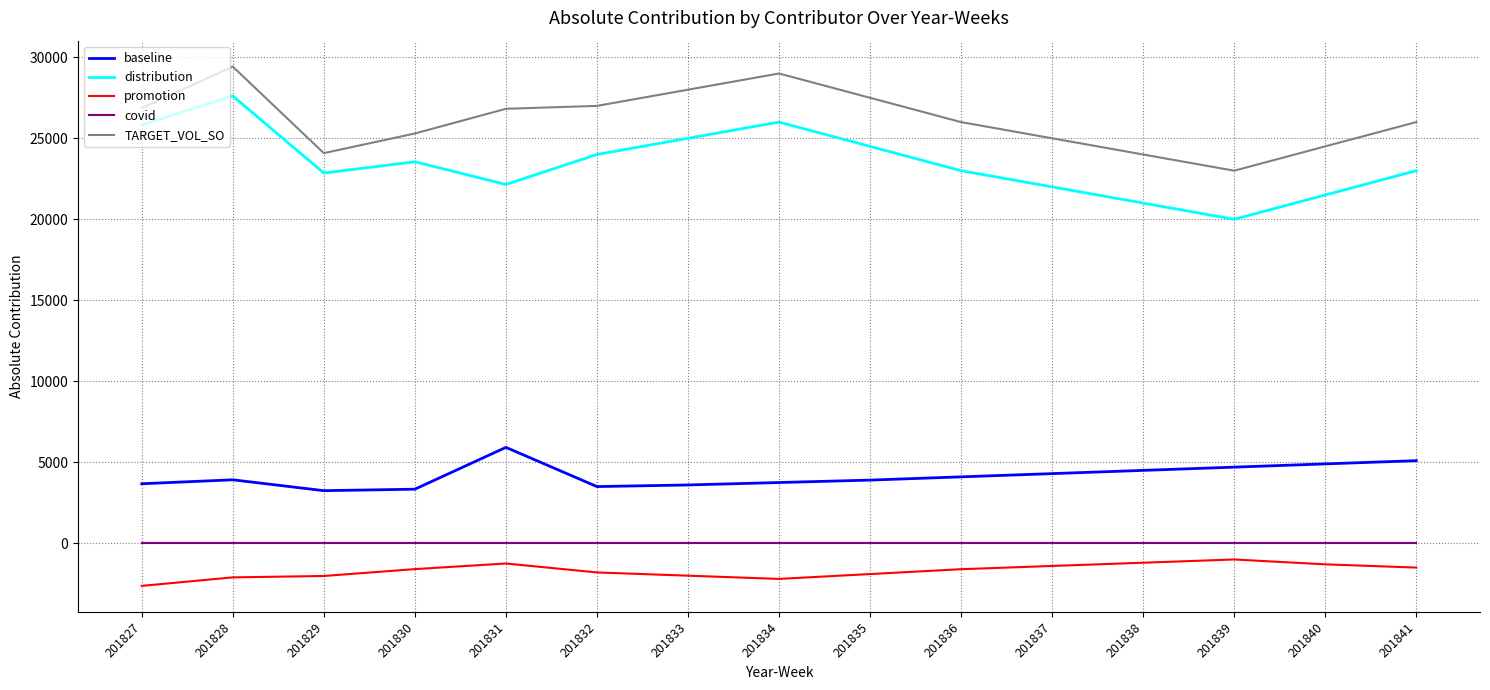

What is the total value across all series at 201840?

49600.0